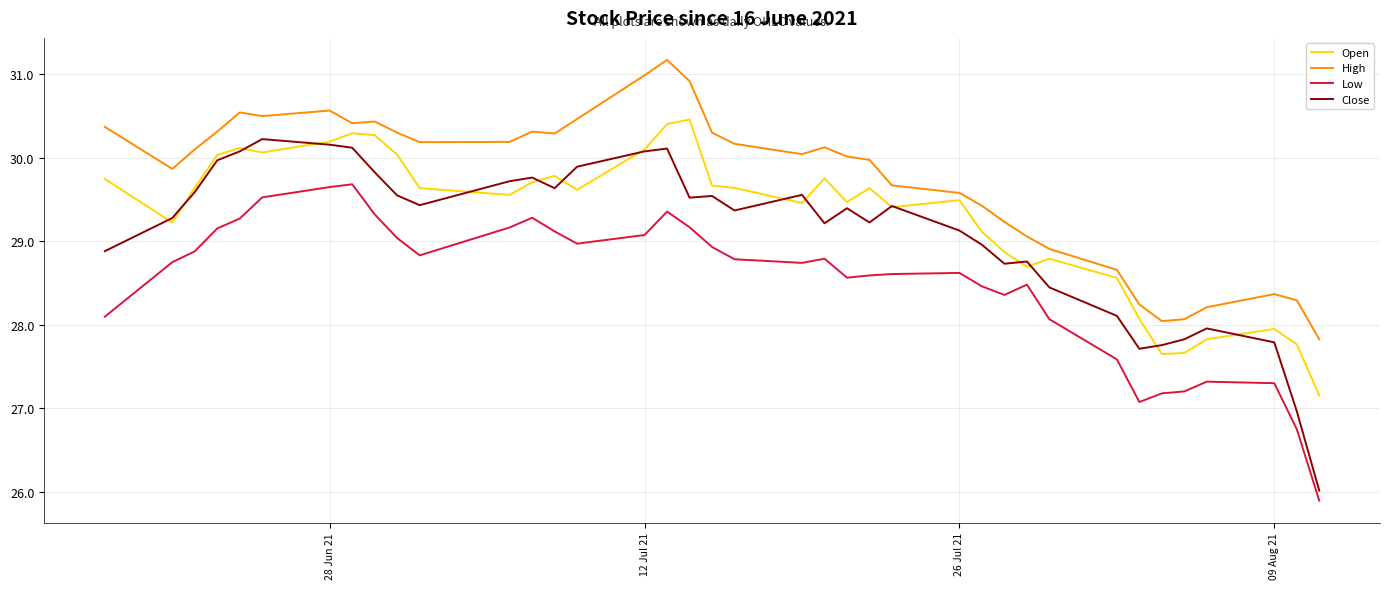

What is the lowest value of the Close series?

26.0